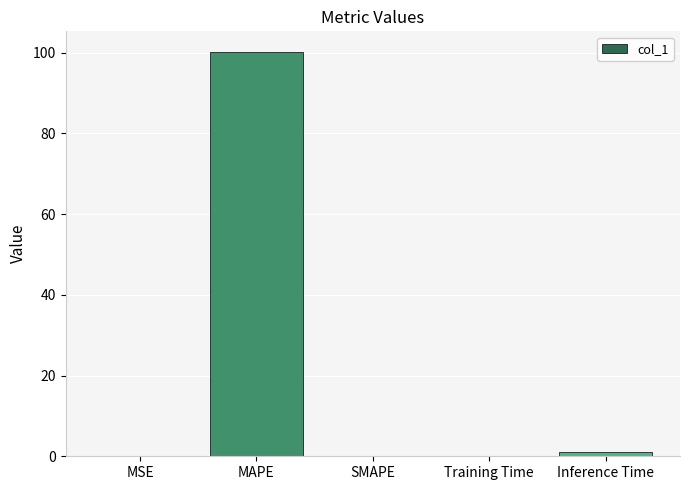

At which category does the chart reach its peak across all series?

MAPE